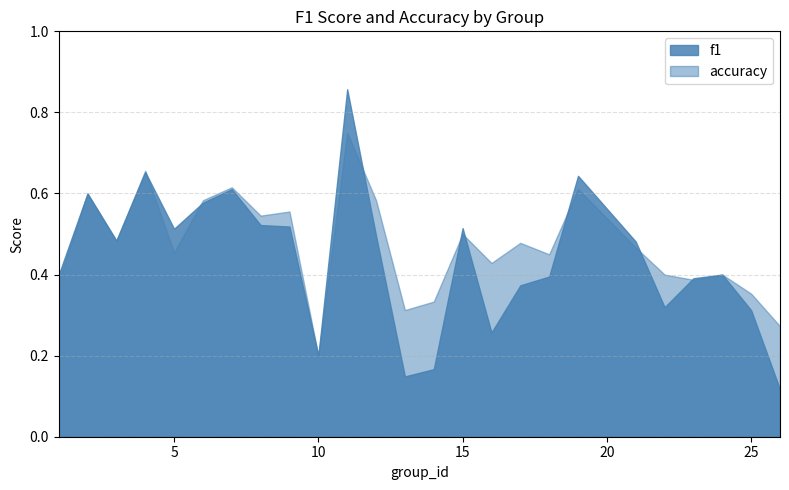

Rank the series by their maximum value, from highest to lowest.

f1, accuracy